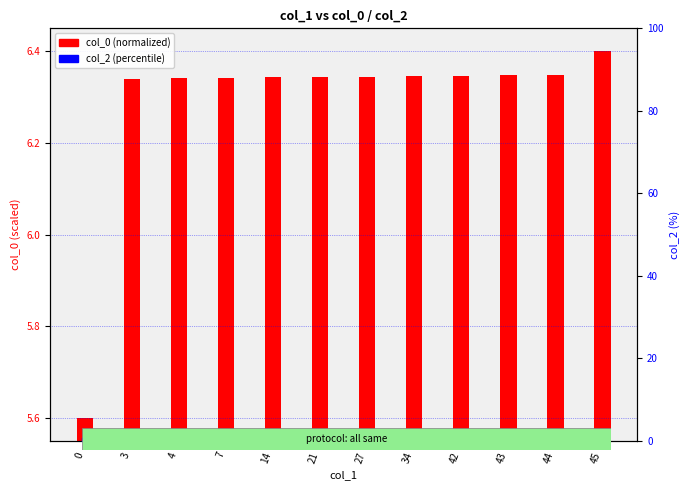

At which category is the sum across all series the highest?

45